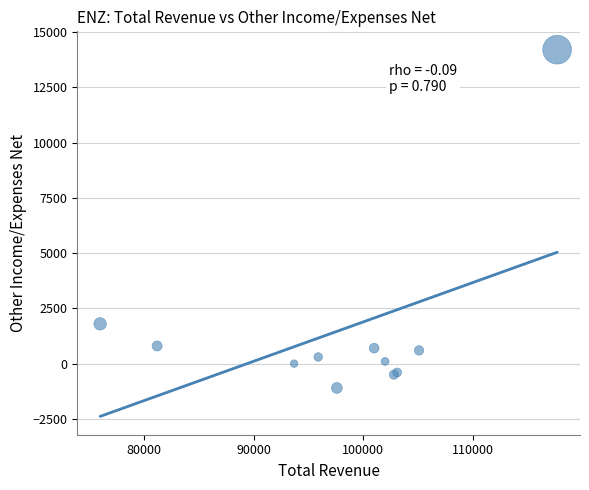

What Y value in the scatter plot is closest to 6550?

1800